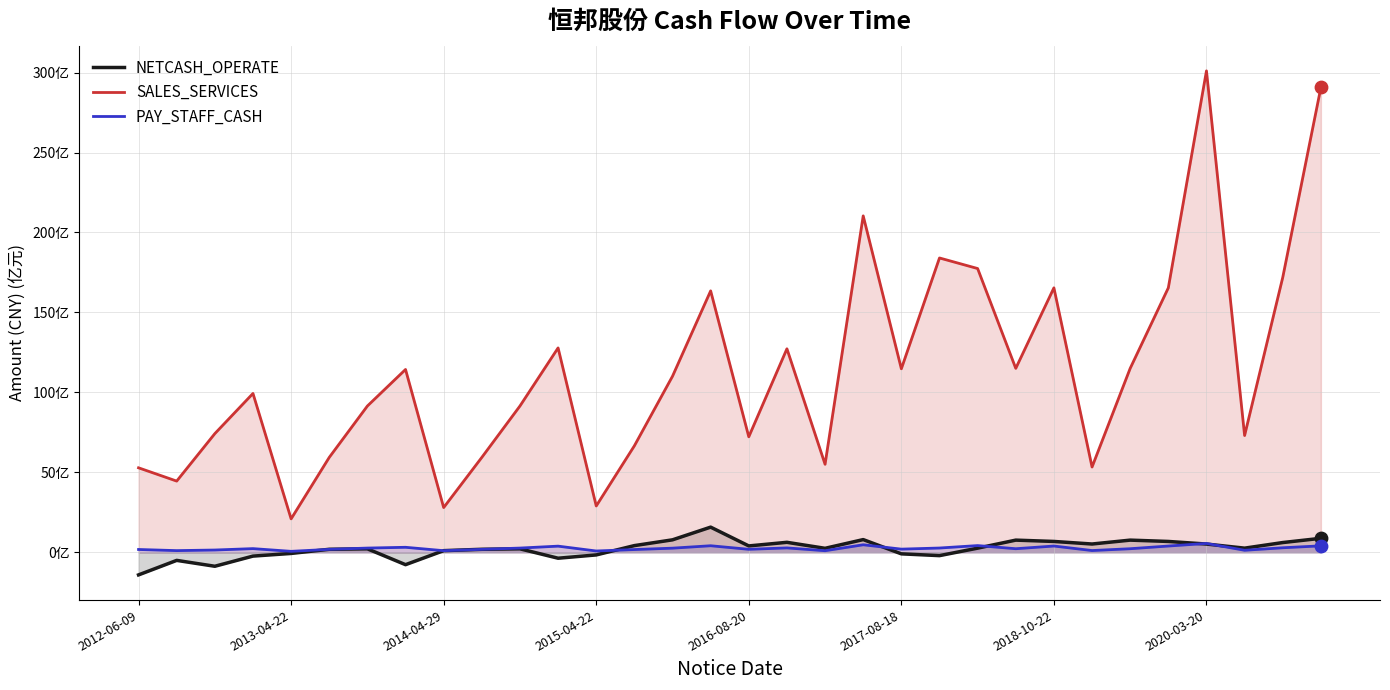

What are all the series names shown in the legend?

NETCASH_OPERATE, SALES_SERVICES, PAY_STAFF_CASH